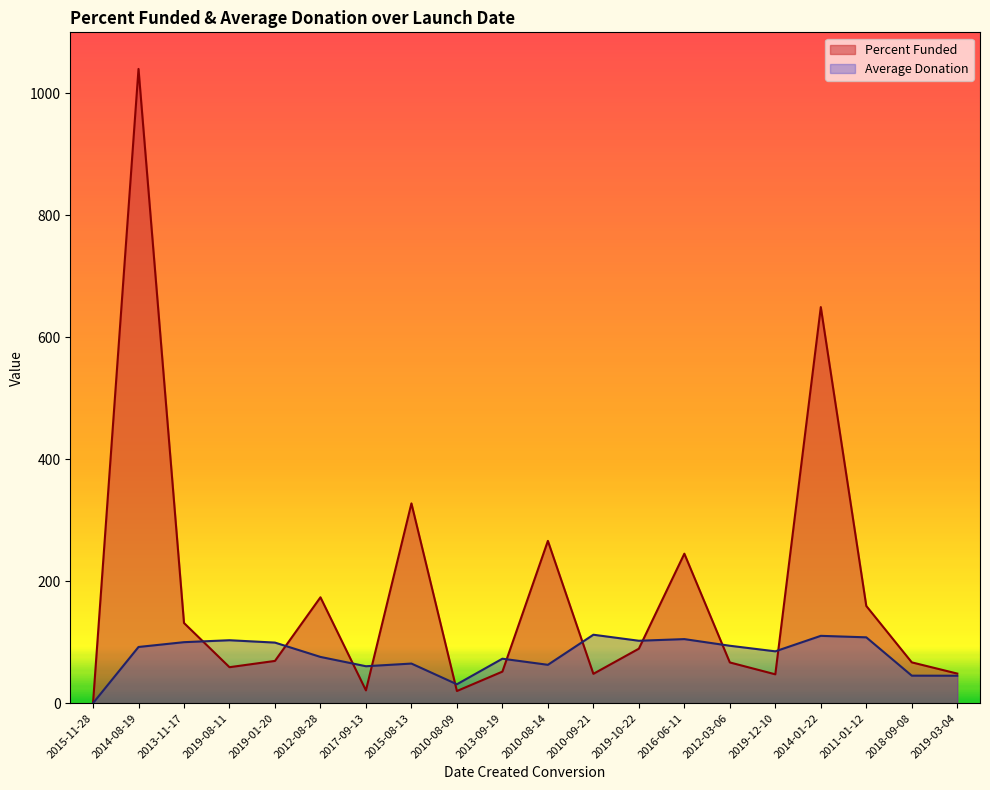

Is it true that Average Donation equals 69.8 at 2019-08-11?

False